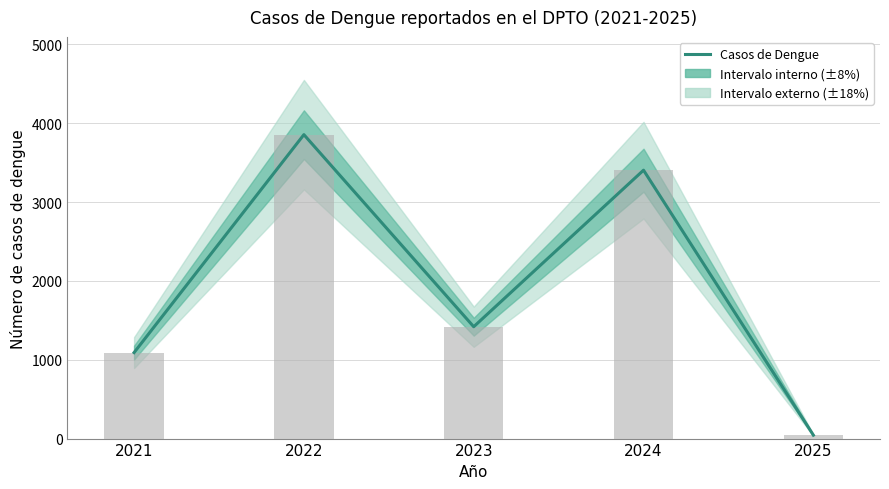

Rank the categories by value from lowest to highest.

2025, 2021, 2023, 2024, 2022